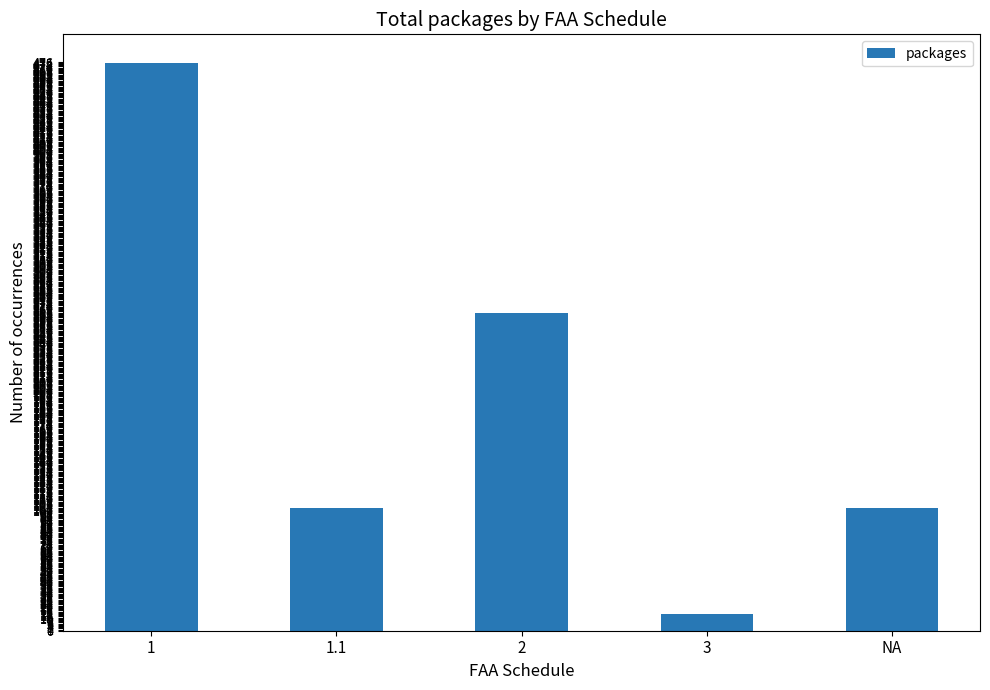

Reading left to right, what are all the values shown in this chart?

475	103	266	14	103